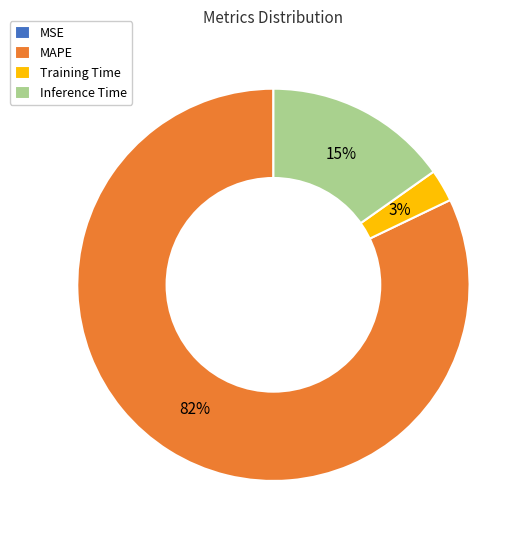

To the nearest percent, what portion does MAPE represent?

82%